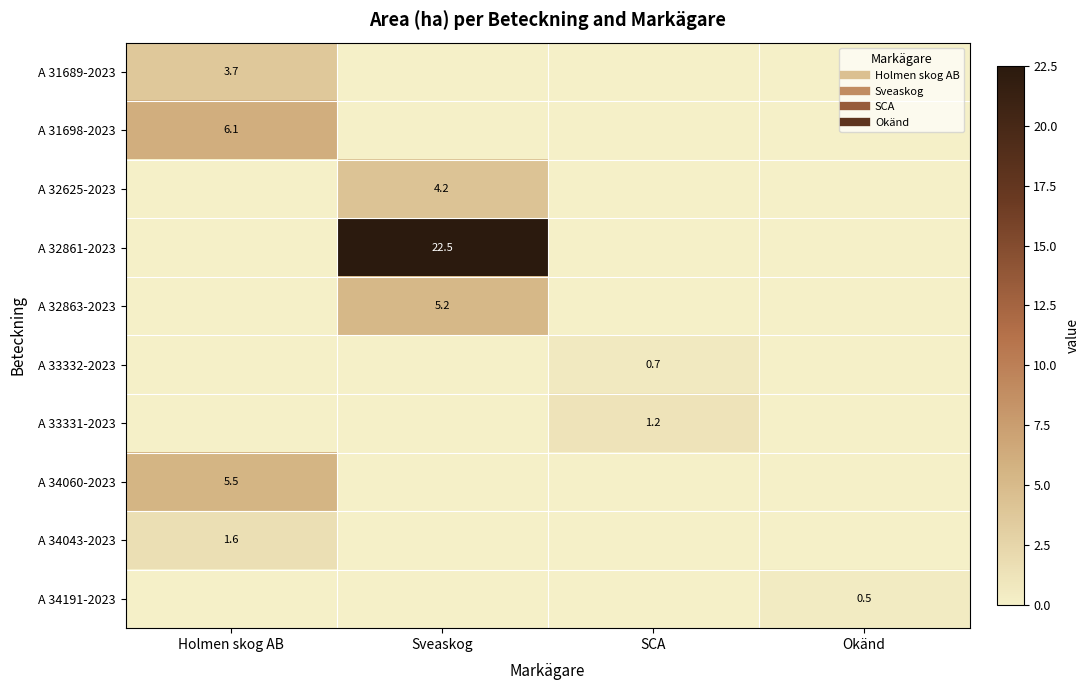

What is the difference between the A 32863-2023 values at Holmen skog AB and Sveaskog?

5.2